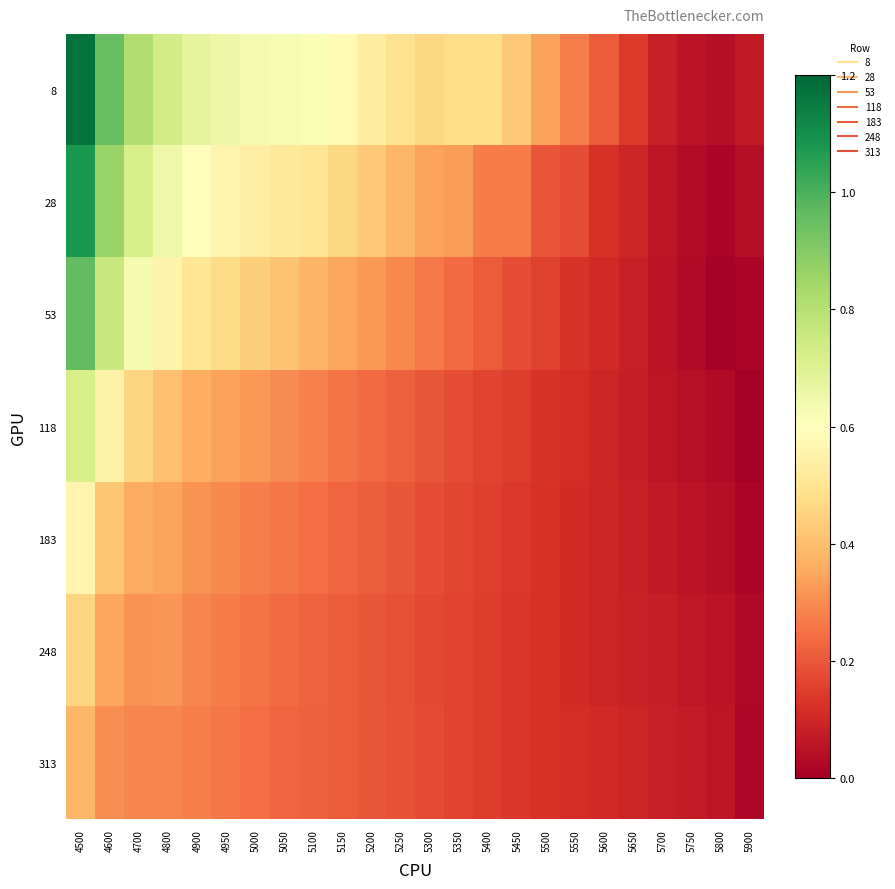

At how many categories does at least one series exceed 0?

24